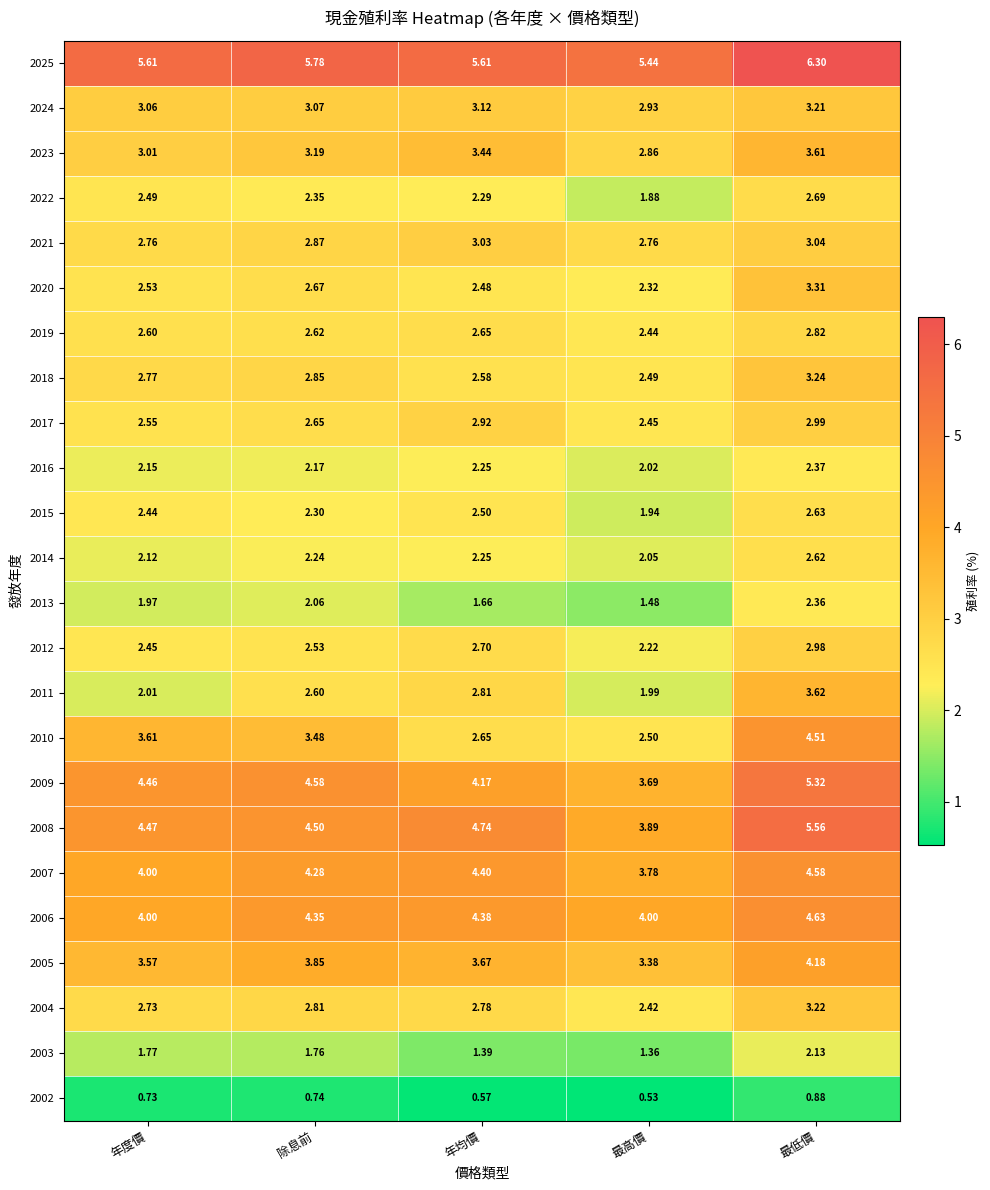

At which label is 2024 closest to 3?

年度價